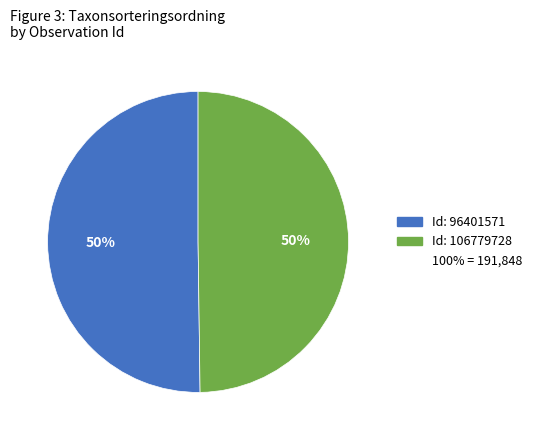

To the nearest percent, what is the average slice percentage?

50%